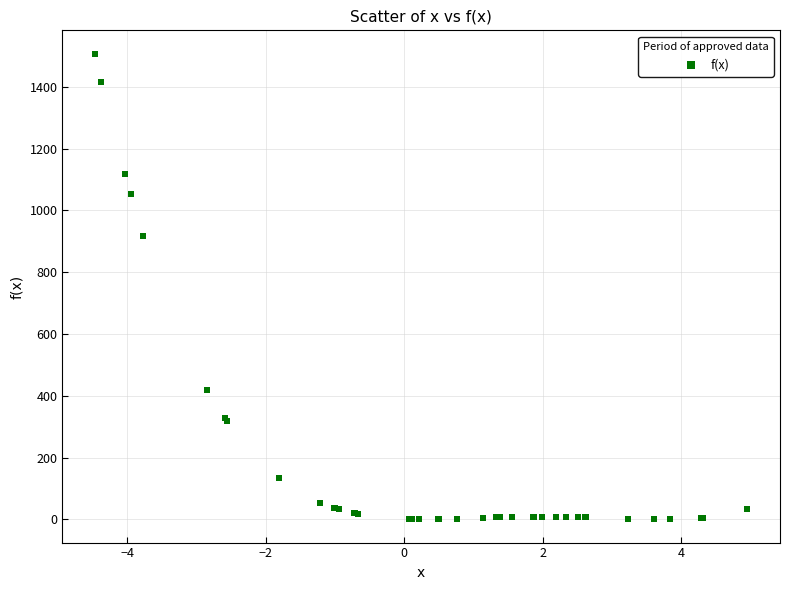

What Y value in the scatter plot is closest to 753?

918.0